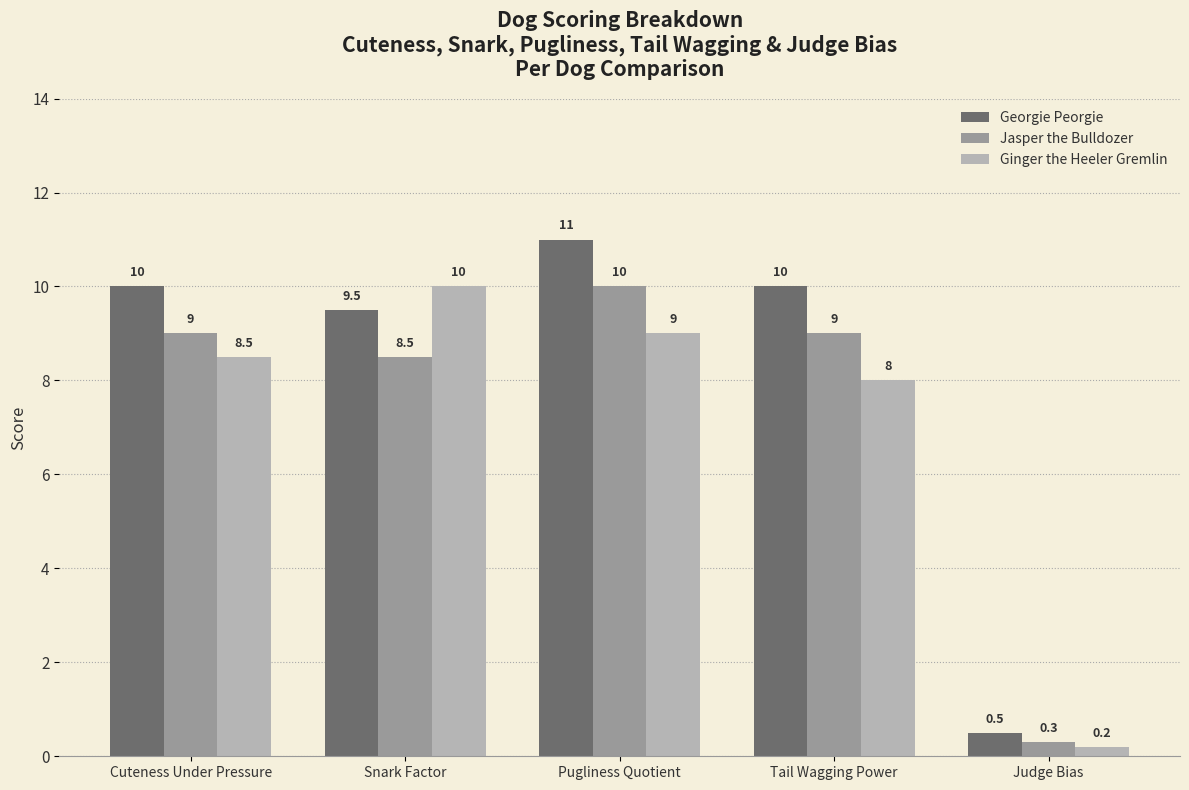

Which series has the largest total across all categories?

Georgie Peorgie